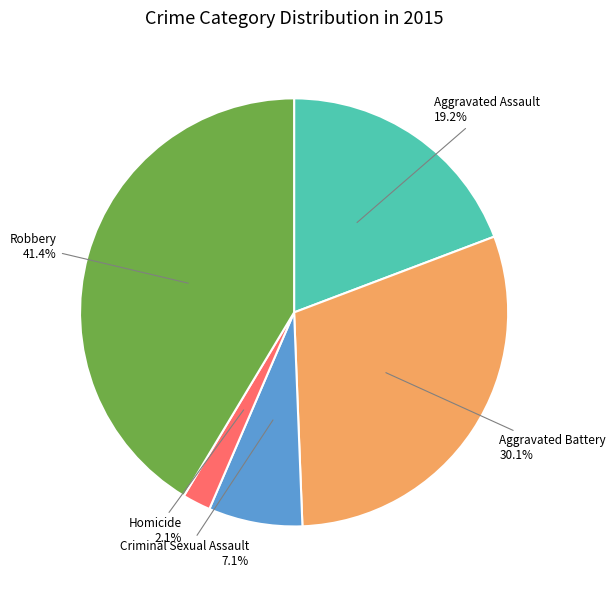

Combined, do Aggravated Assault and Aggravated Battery account for over 50%?

No